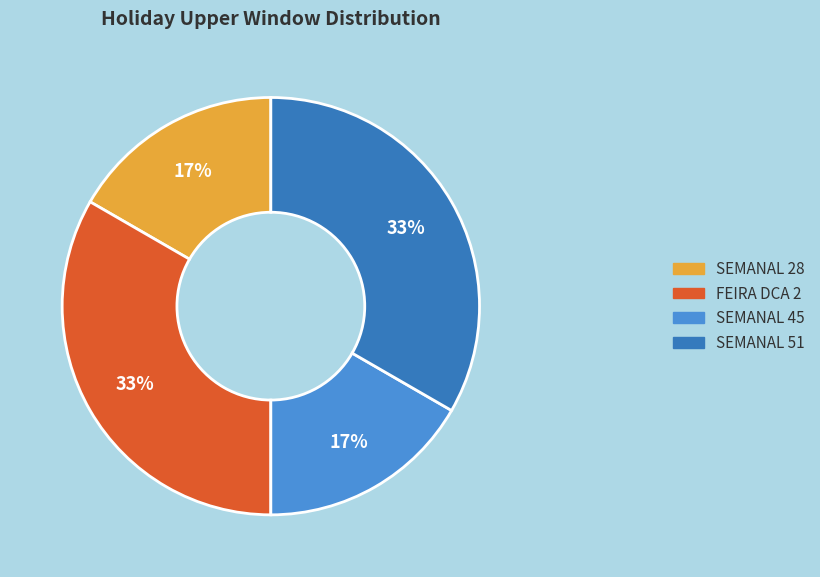

To the nearest percent, what percentage of the pie is SEMANAL 45?

17%